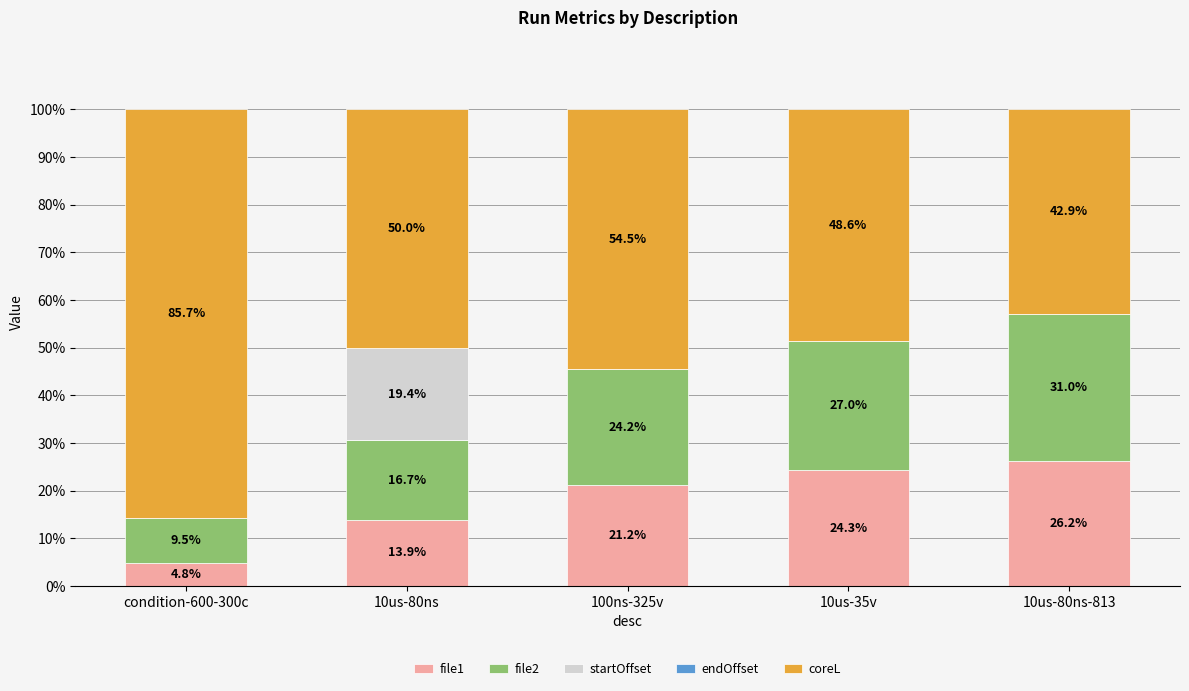

Reading left to right, what are the values for file1?

condition-600-300c=4.8	10us-80ns=13.9	100ns-325v=21.2	10us-35v=24.3	10us-80ns-813=26.2